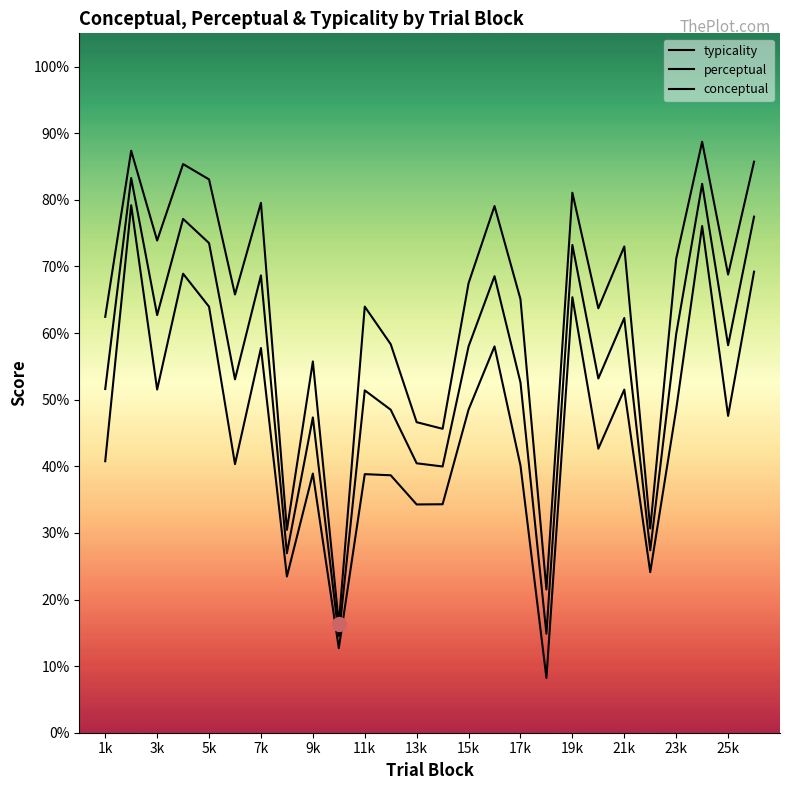

How many lines are shown in the chart?

3